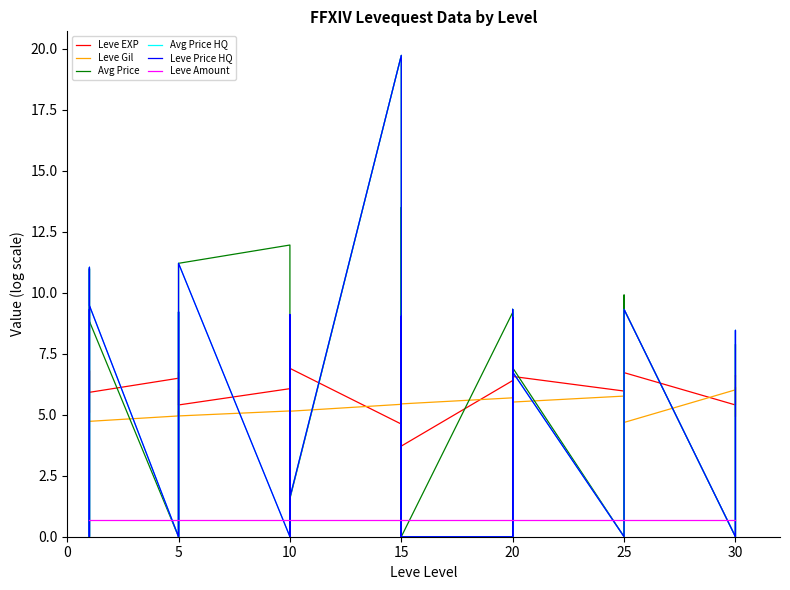

How many intersections are there between Leve Amount and Avg Price?

23